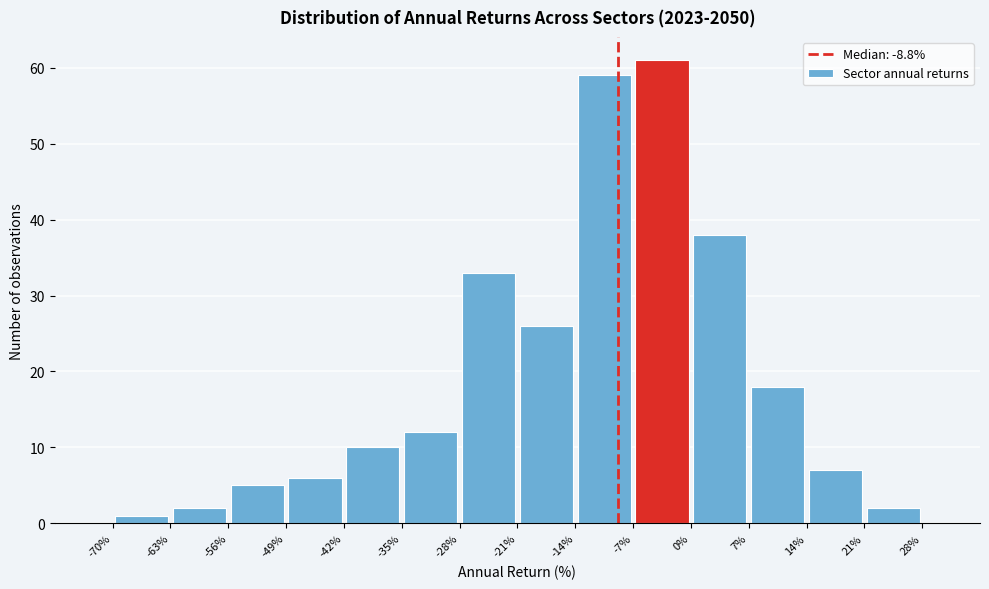

Reading left to right, list every bar in this chart as the range it spans on the x-axis followed by its height. The values are not printed on the chart, so give them approximately, as read against the axis.

-70% to -63%: 1
-63% to -56%: 2
-56% to -49%: 5
-49% to -42%: 6
-42% to -35%: 10
-35% to -28%: 12
-28% to -21%: 33
-21% to -14%: 26
-14% to -7%: 59
-7% to 0%: 61
0% to 7%: 38
7% to 14%: 18
14% to 21%: 7
21% to 28%: 2